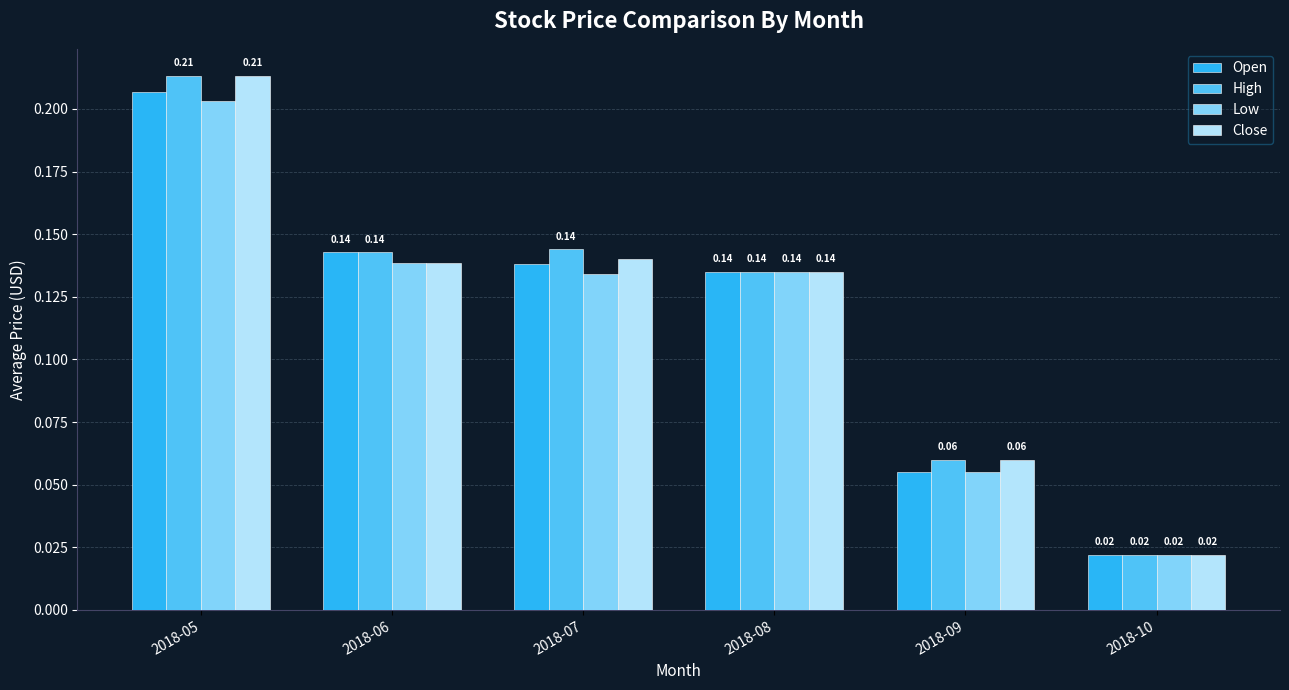

What is the sum of all High values?

0.7